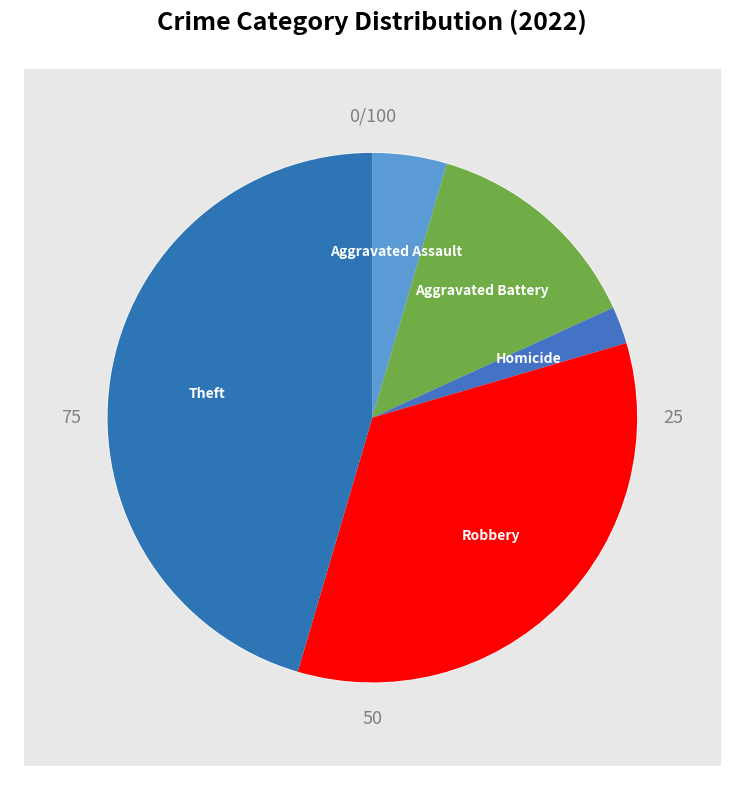

Does any single category account for the majority?

No